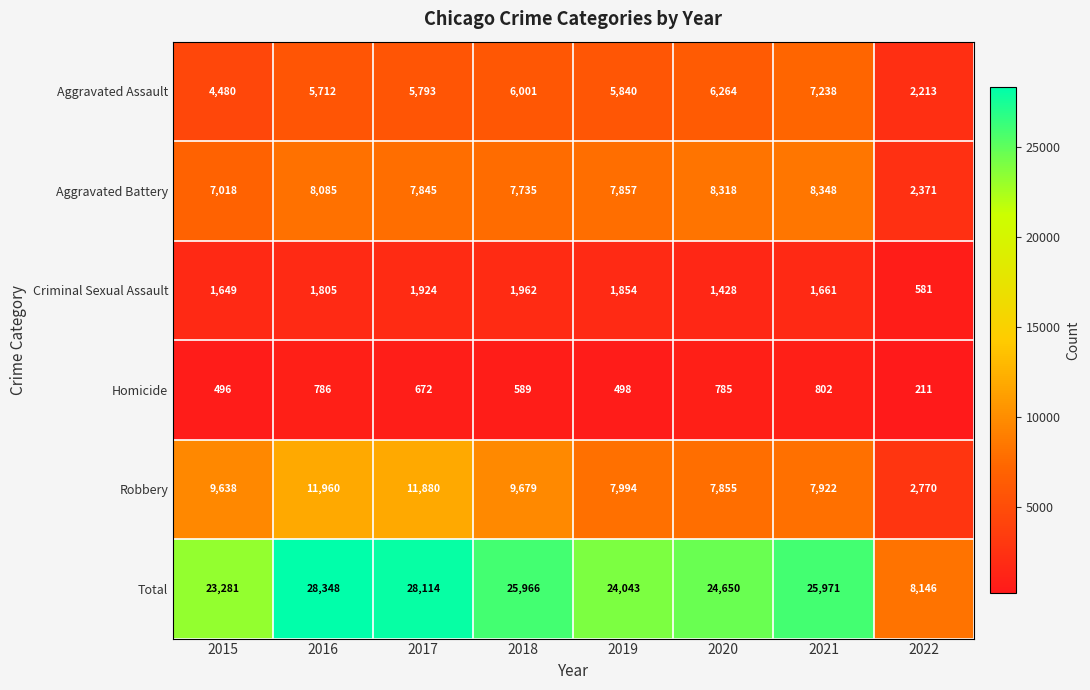

Which series has the largest total across all categories?

Total